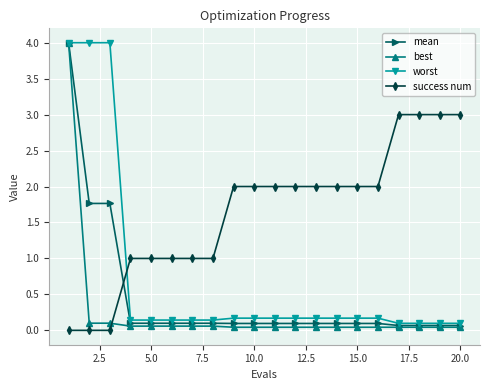

What is the maximum value shown in the chart?

4.0